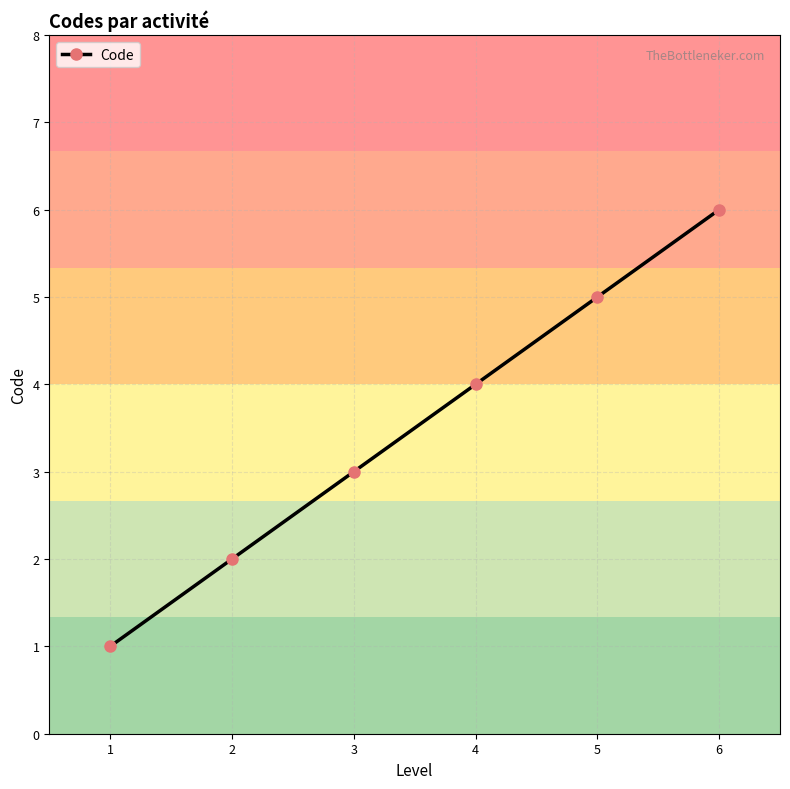

How many lines are shown in the chart?

1